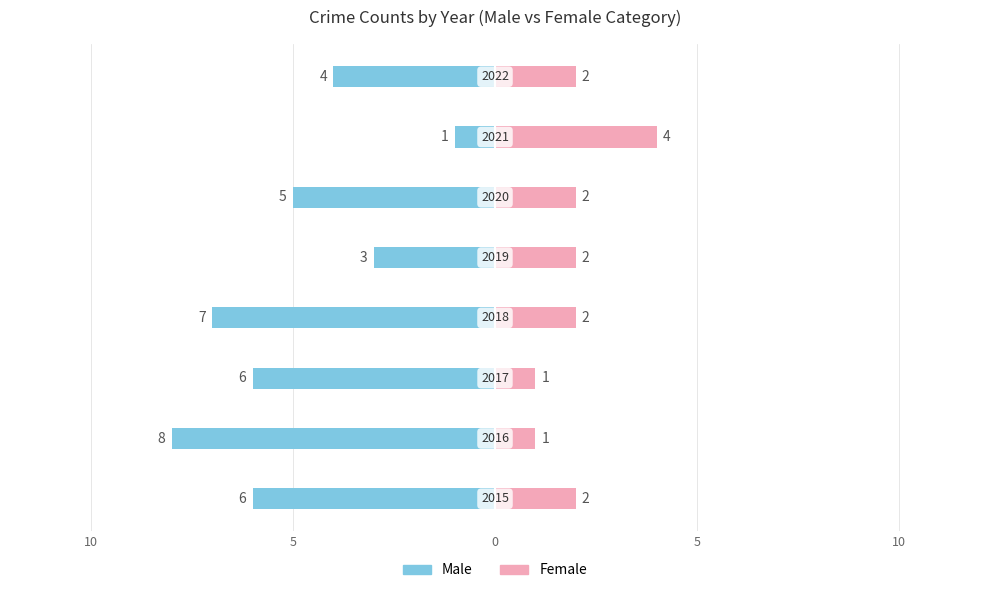

Are the bars grouped side by side (vs. stacked)?

Yes